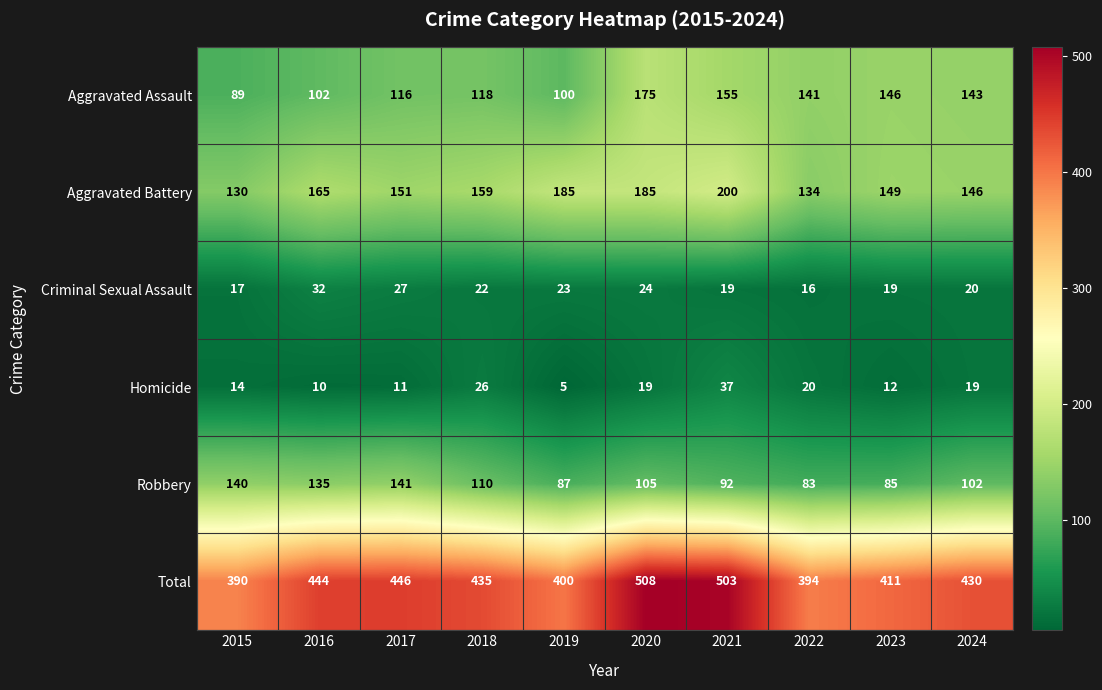

What is the maximum value shown in the chart?

508